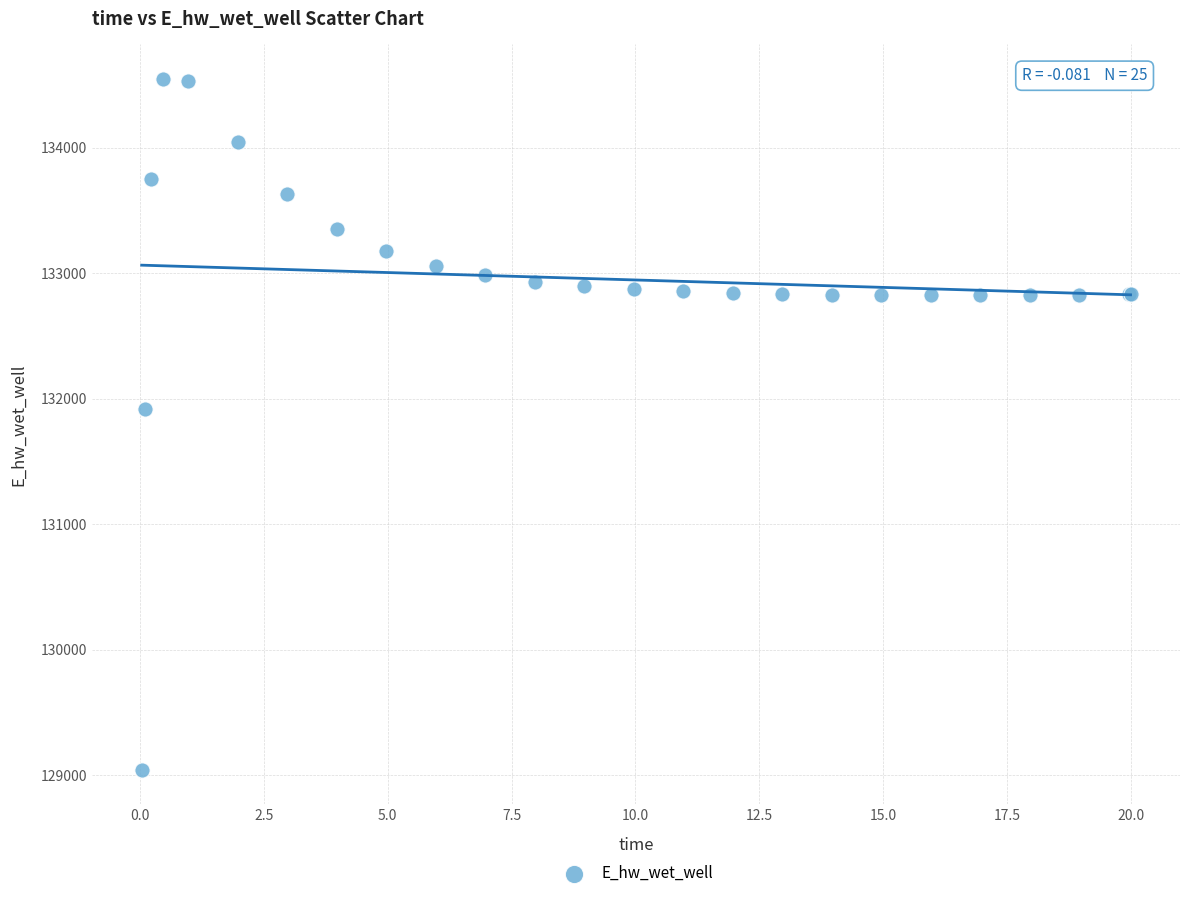

What Y value in the scatter plot is closest to 131794?

131914.5